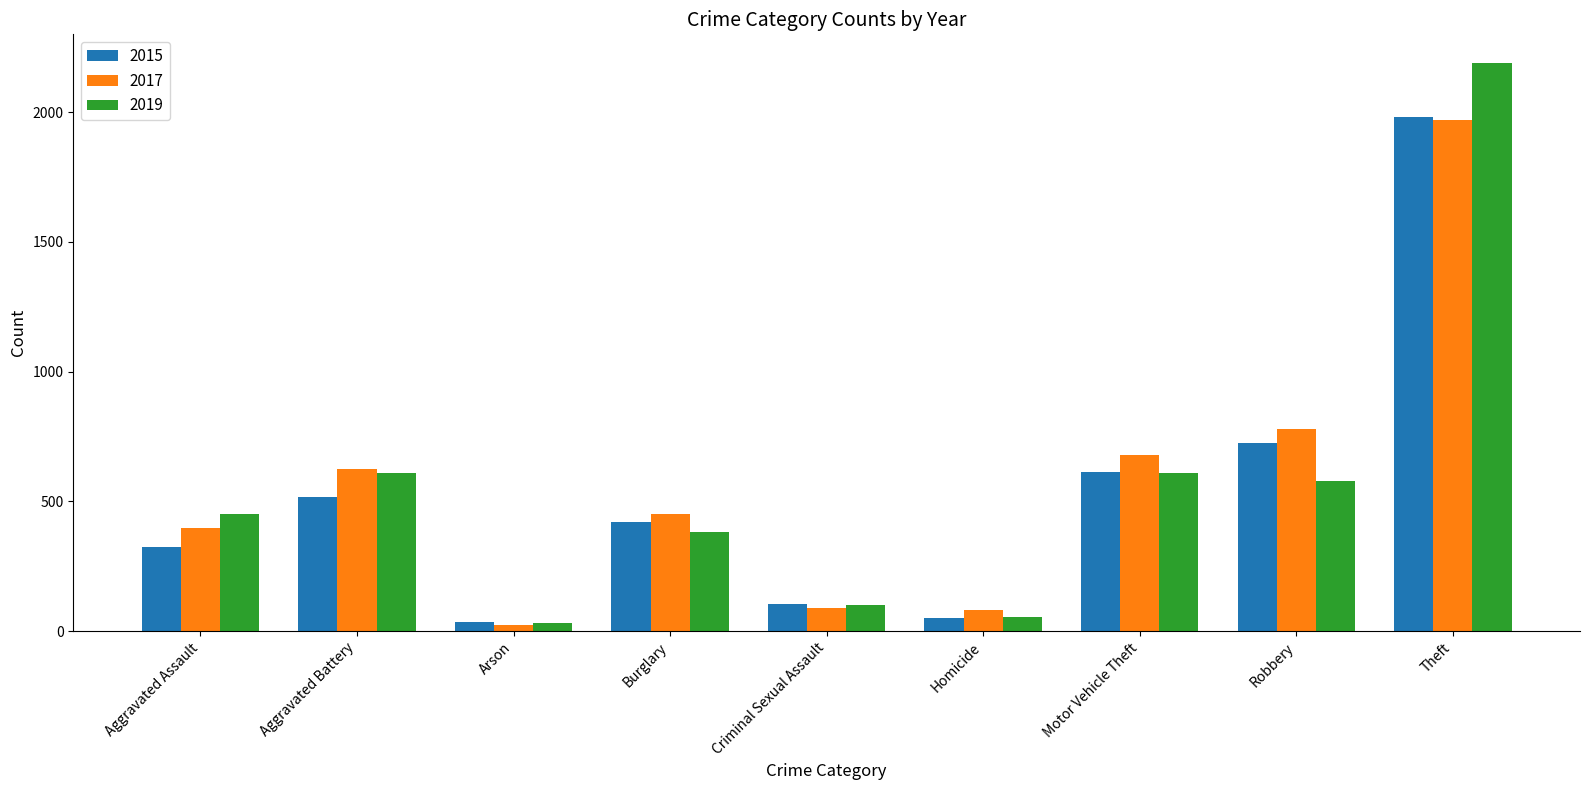

What is the difference between the 2019 values at Aggravated Battery and Homicide?

555